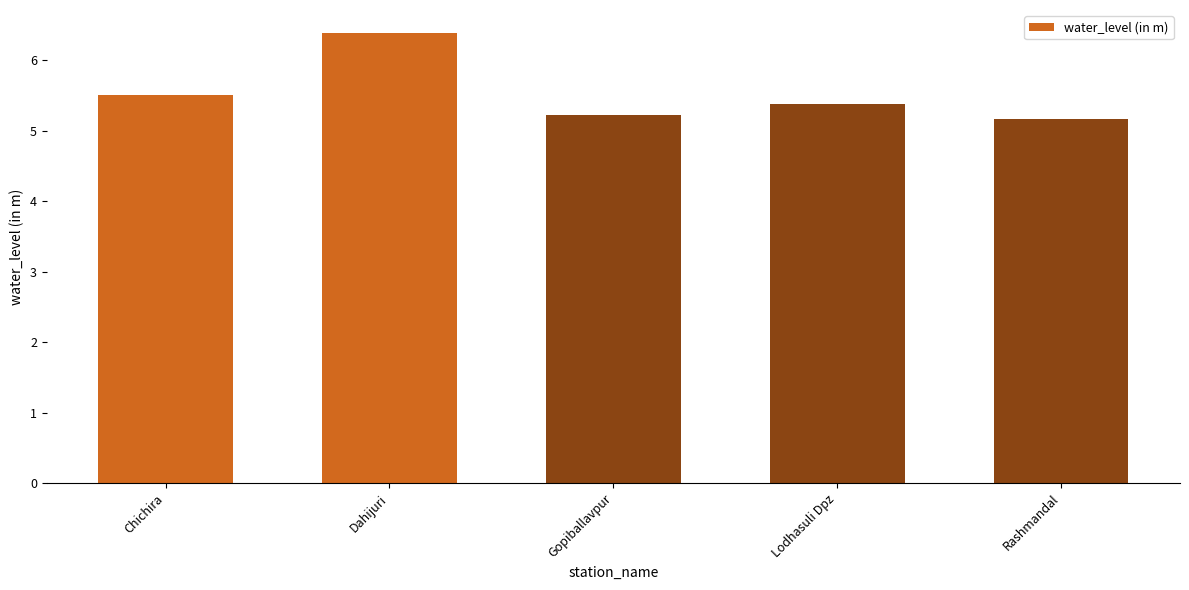

Reading left to right, transcribe all the data shown in this chart.

5.5	6.4	5.2	5.4	5.2